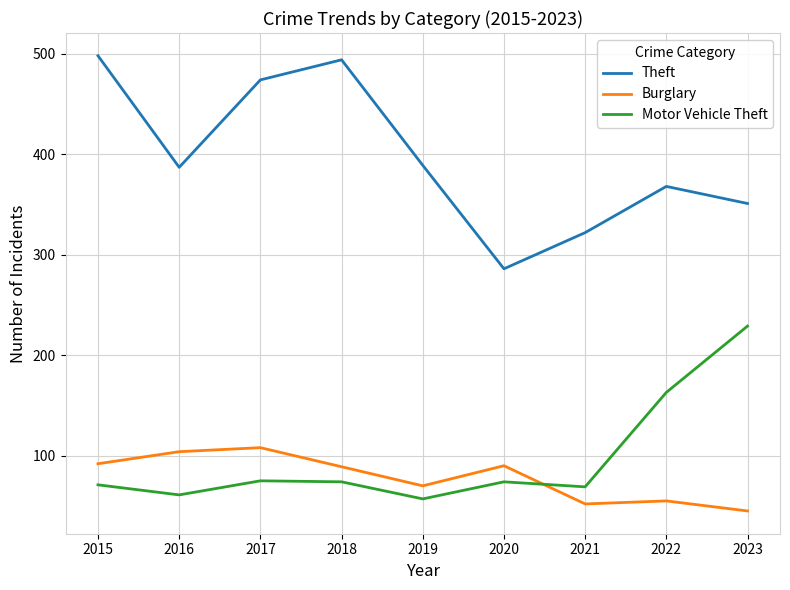

Is the value of Burglary at 2017 greater than the value of Motor Vehicle Theft at 2023?

No